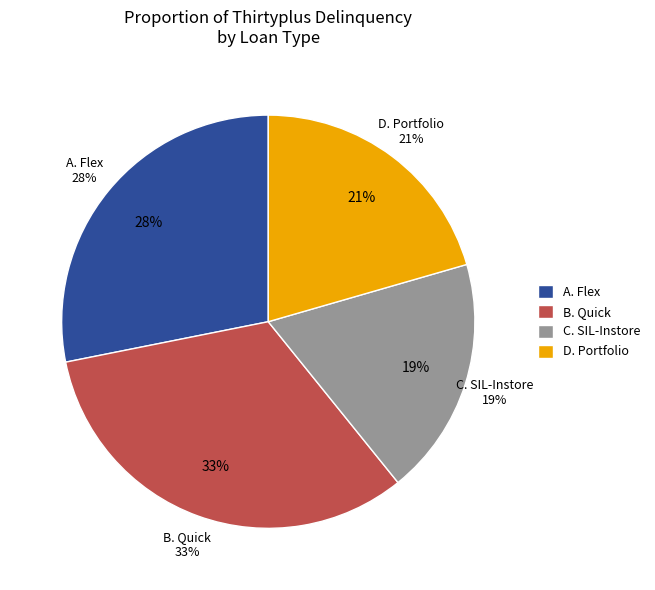

Is there a majority slice in this chart?

No